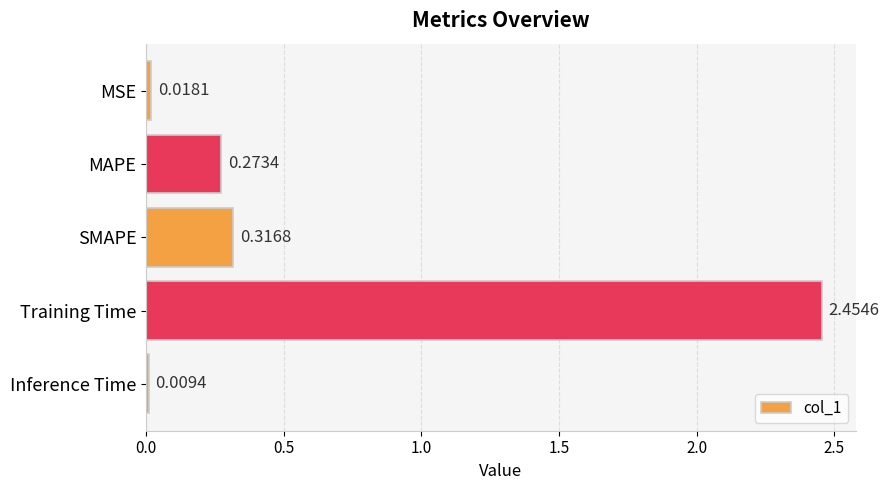

What is the difference between the maximum and minimum values?

2.4